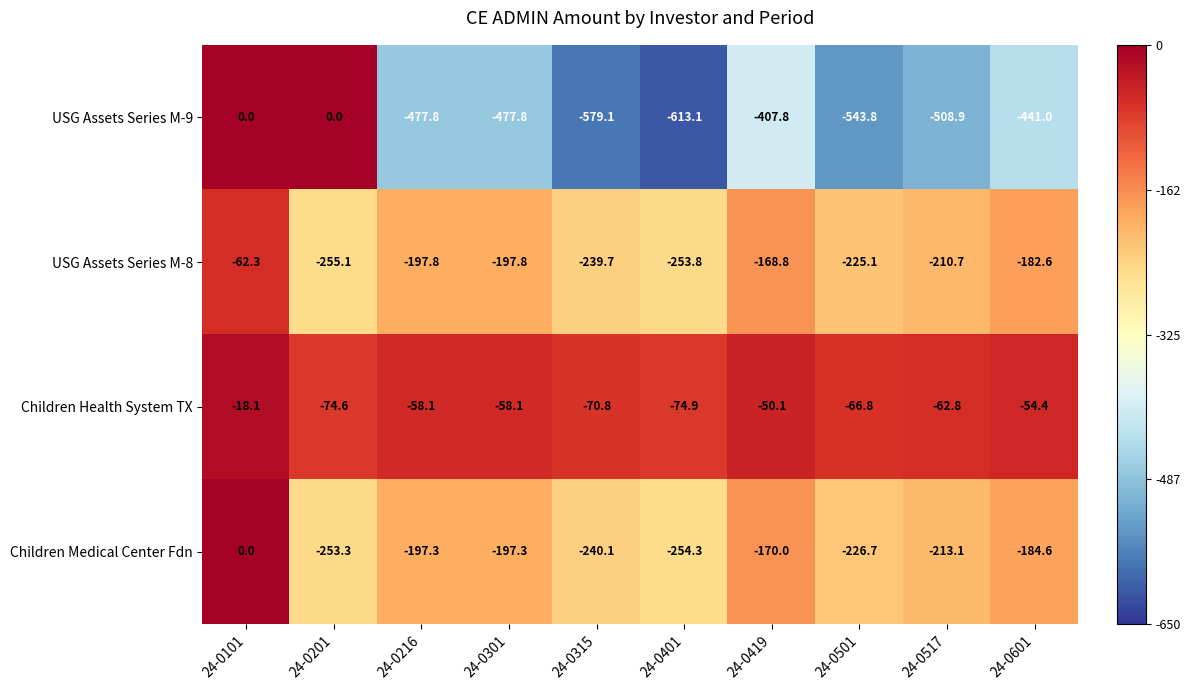

The Children Health System TX series shows -58.1 at 24-0301. True or false?

True